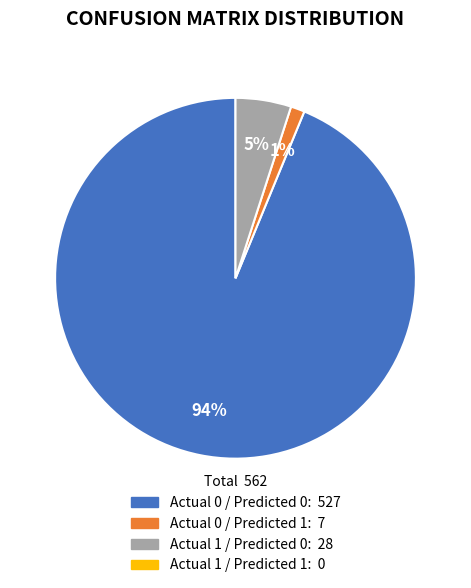

How many segments does this pie chart have?

3